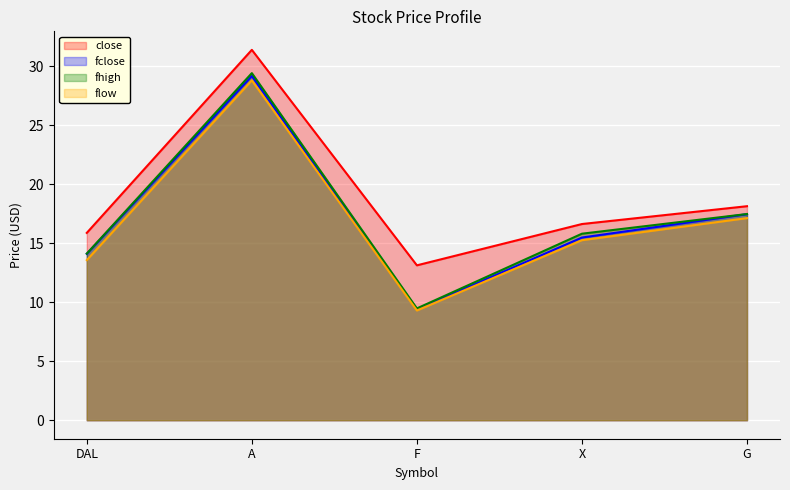

Which has a higher value, A or F?

A